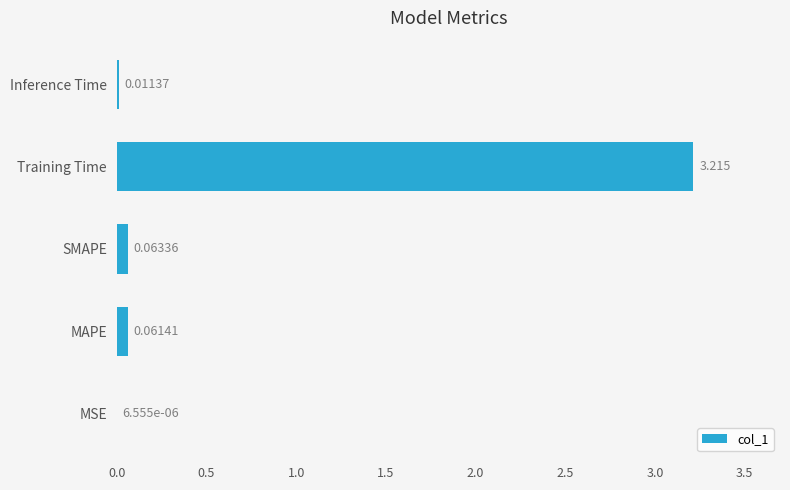

Which label corresponds to the largest value in the chart?

Training Time